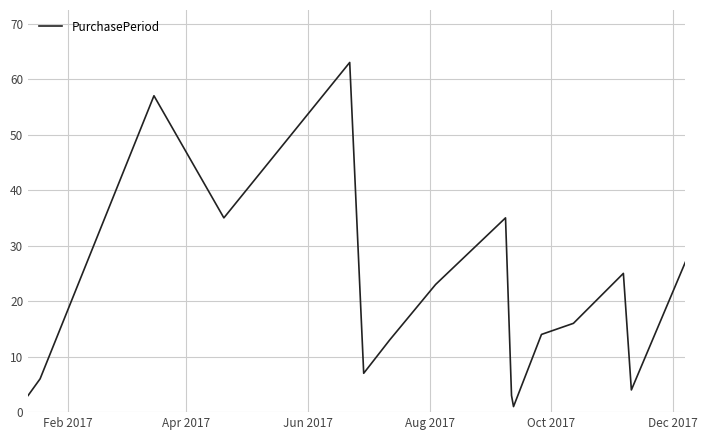

What is the difference between the maximum and minimum values?

62